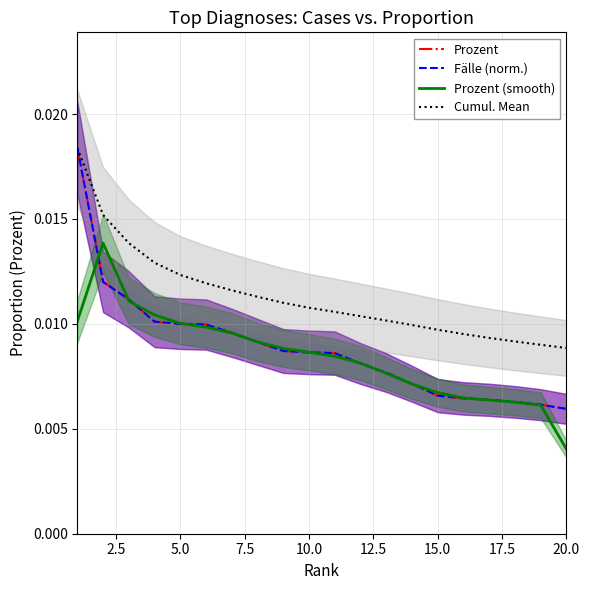

The Prozent (smooth) series shows 0.0 at 12.5. True or false?

False